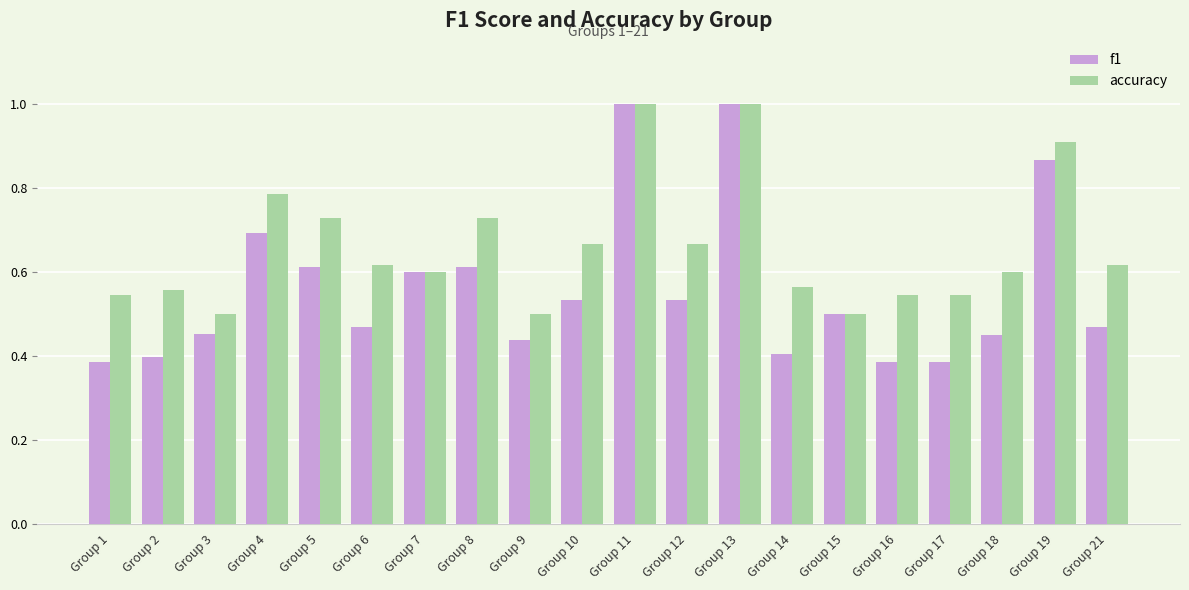

Which series has the largest total across all categories?

accuracy